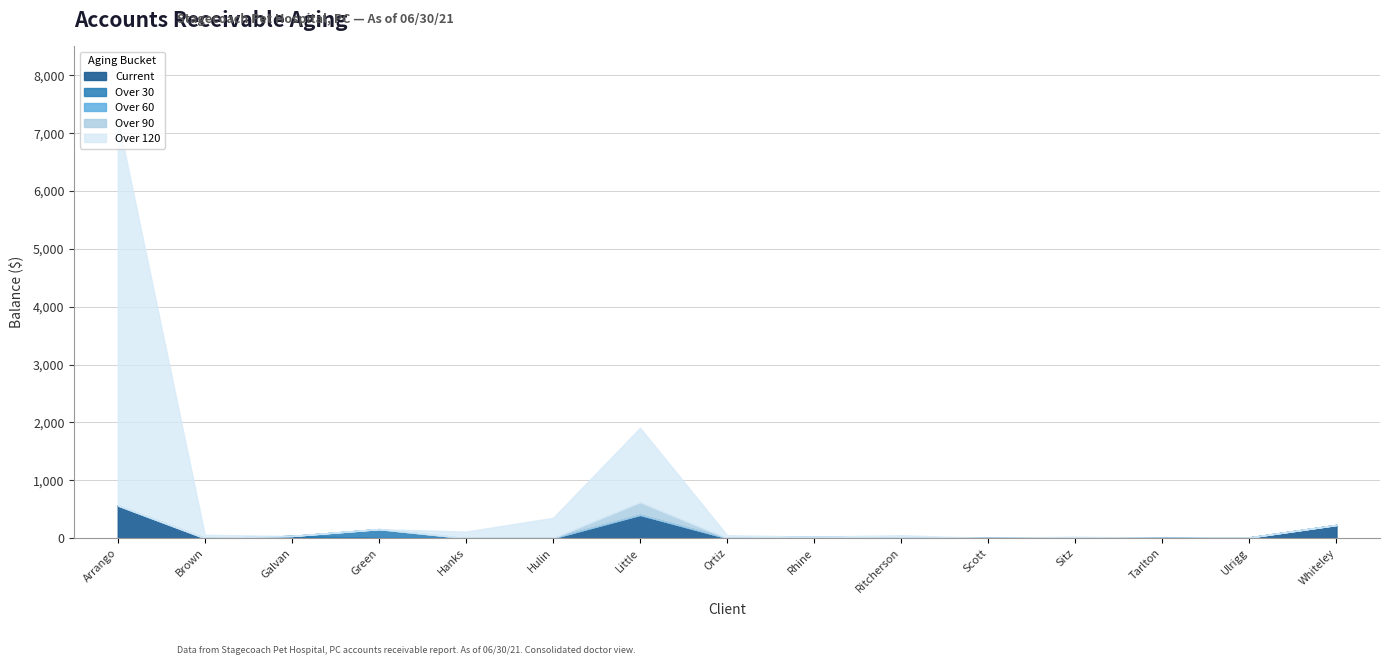

The value at Galvan is 12.4. True or false?

False